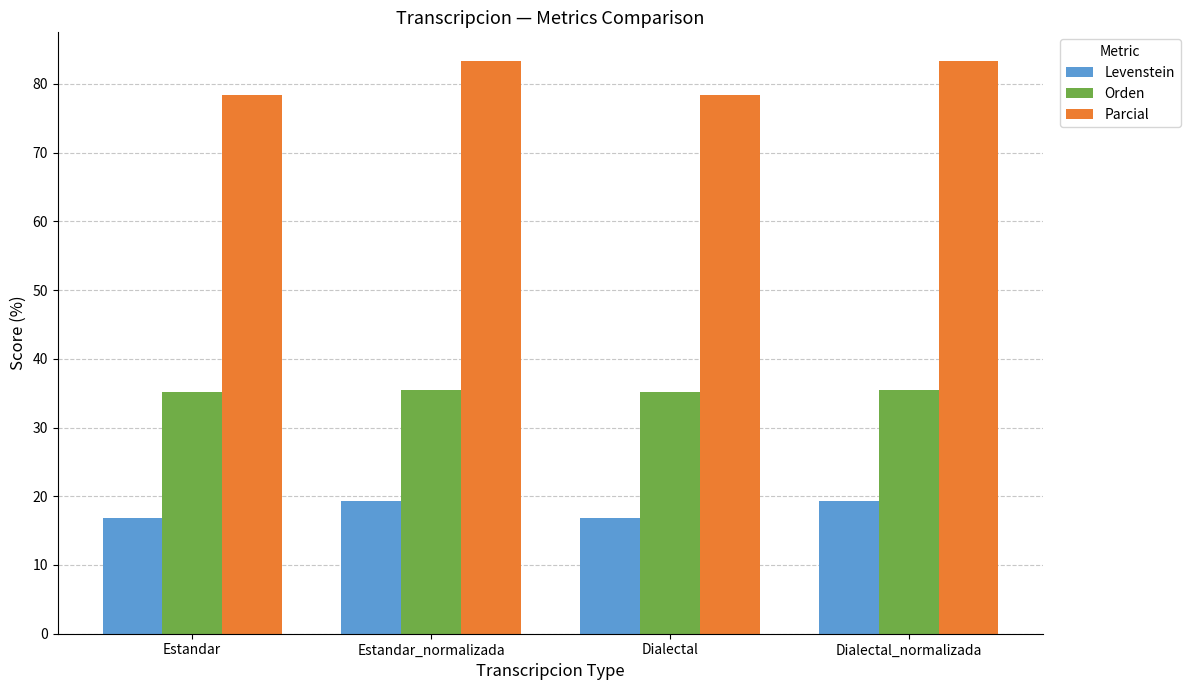

What is the difference between the second highest and minimum values in the Parcial series?

5.0